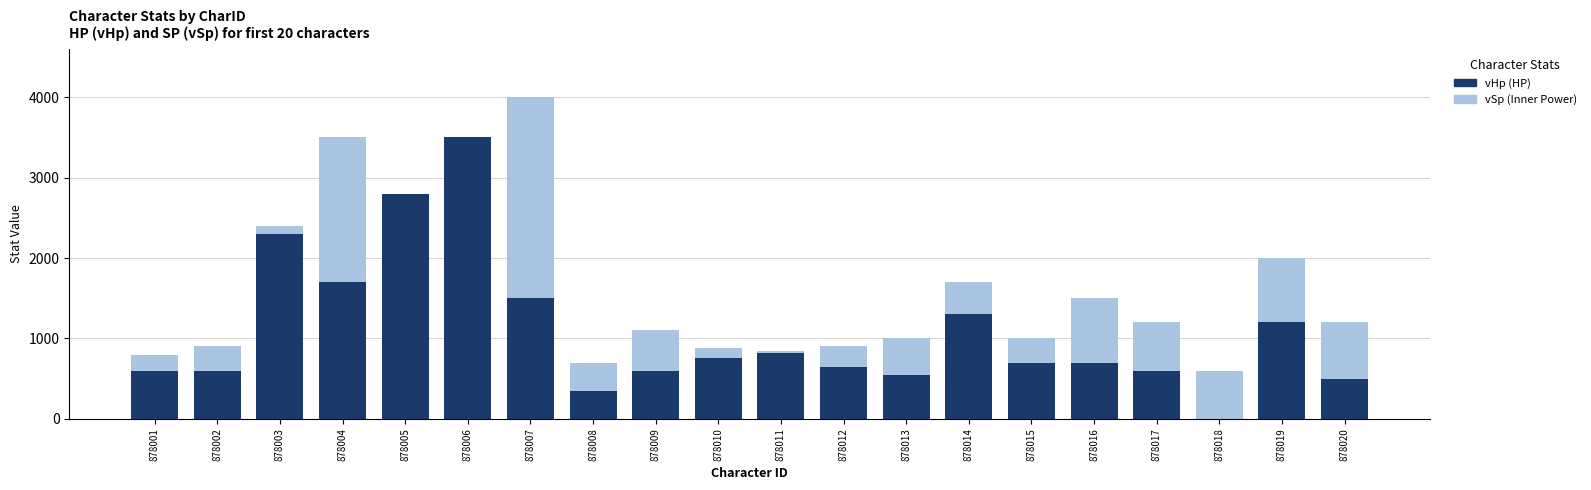

How many values in the vSp (Inner Power) series are below 1200?

10